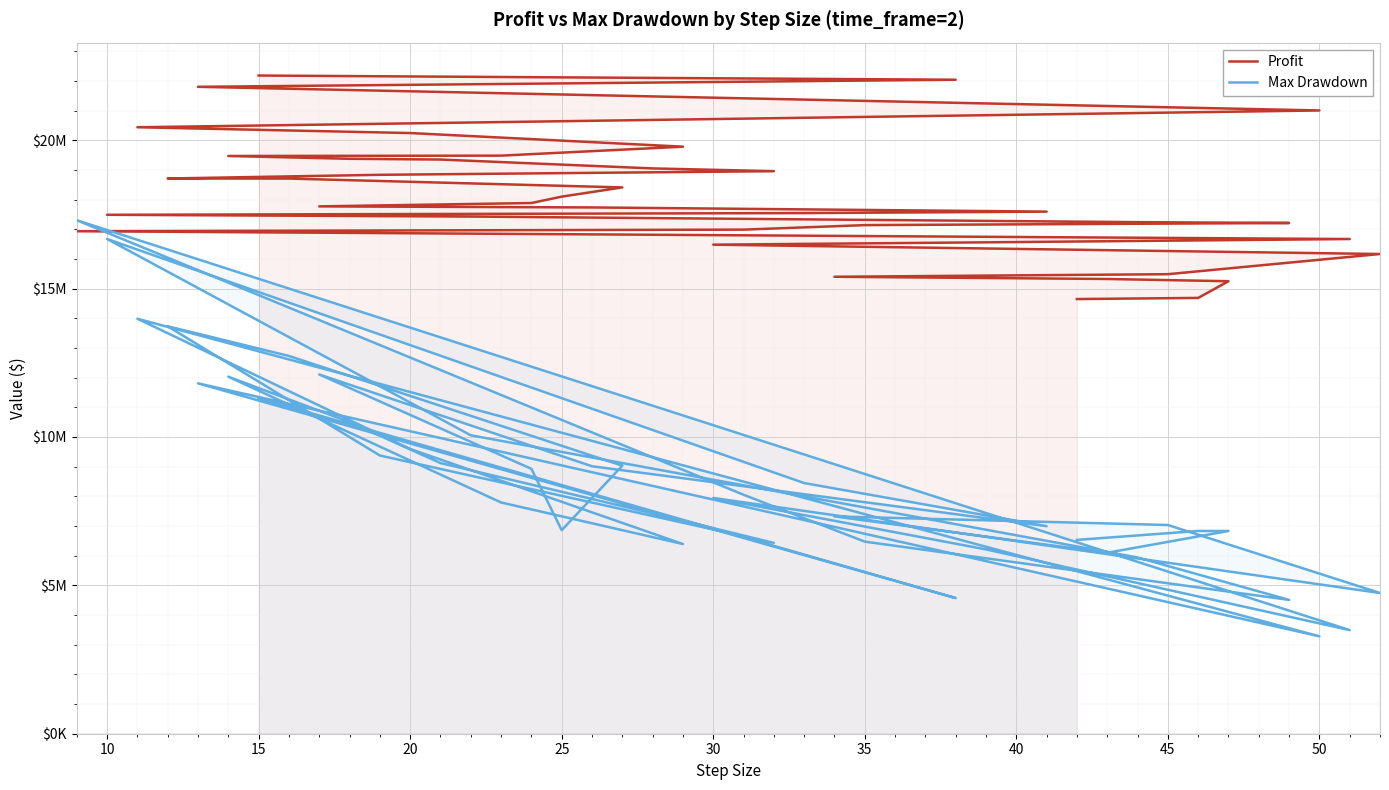

How many distinct data groups are displayed?

2